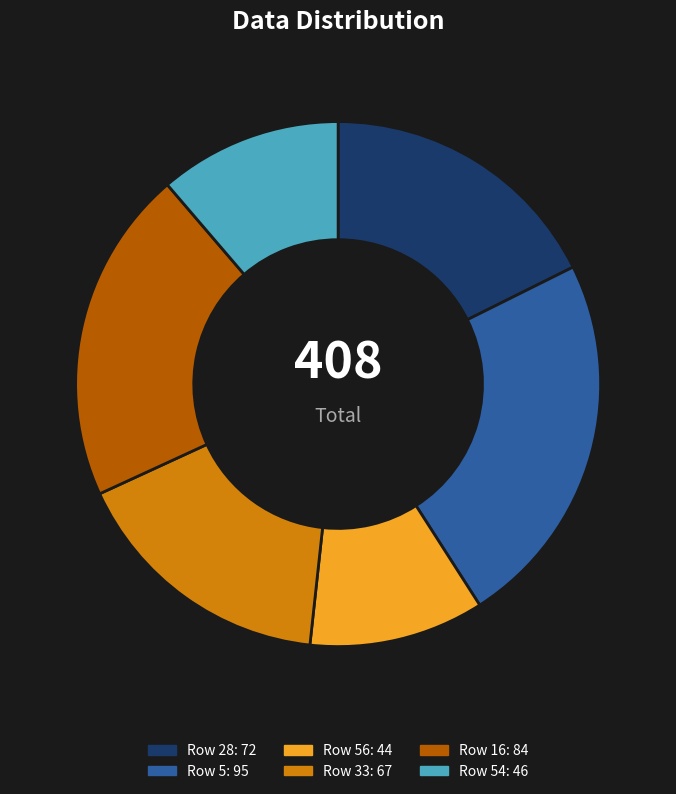

How many slices are in this pie chart?

6